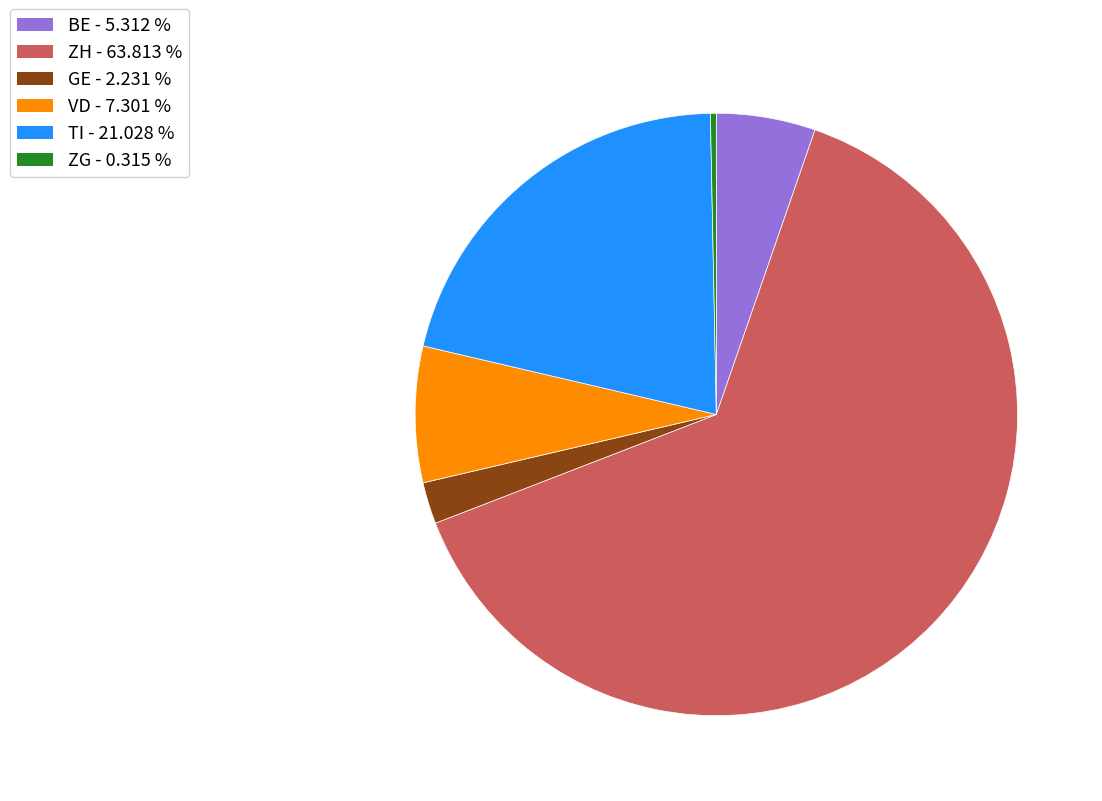

Does TI account for over 50% of the chart?

No